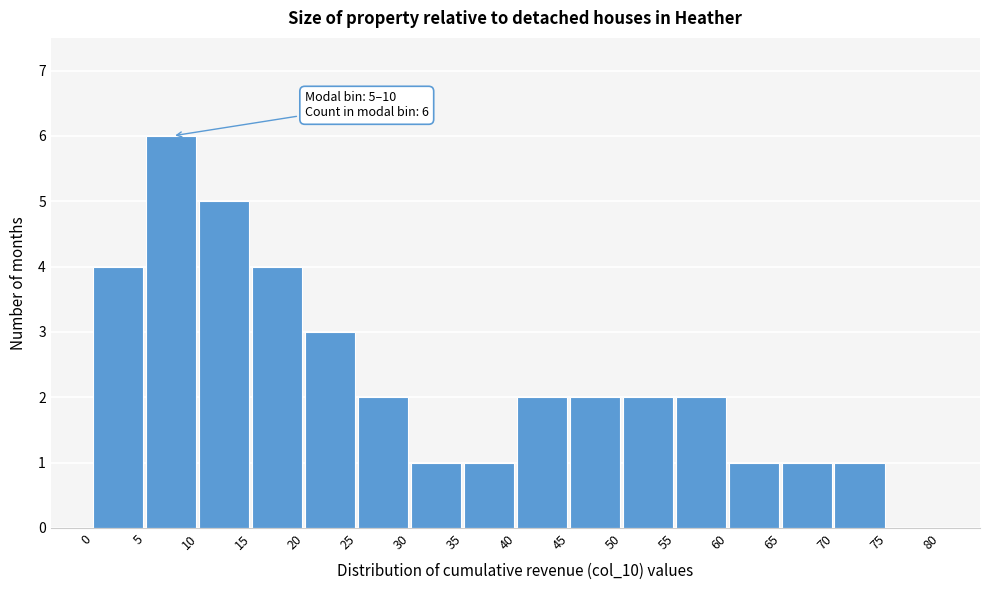

Over which range of the x-axis is the bar tallest?

5 to 10